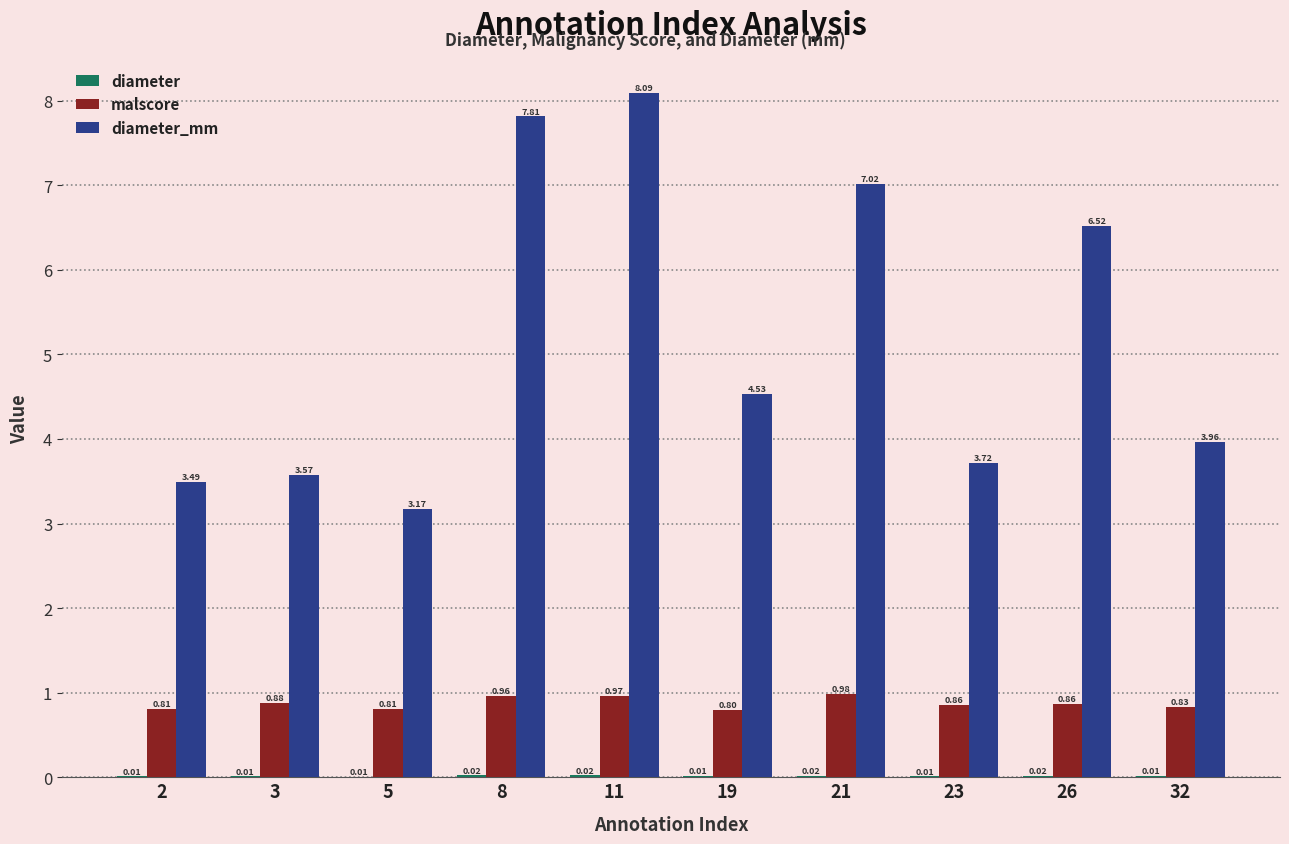

What is the total value across all series at 32?

4.8